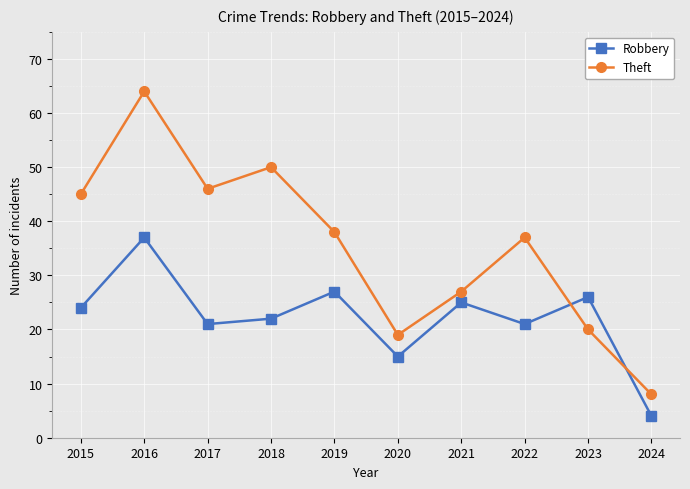

Does the chart display data point markers on the line(s)?

Yes